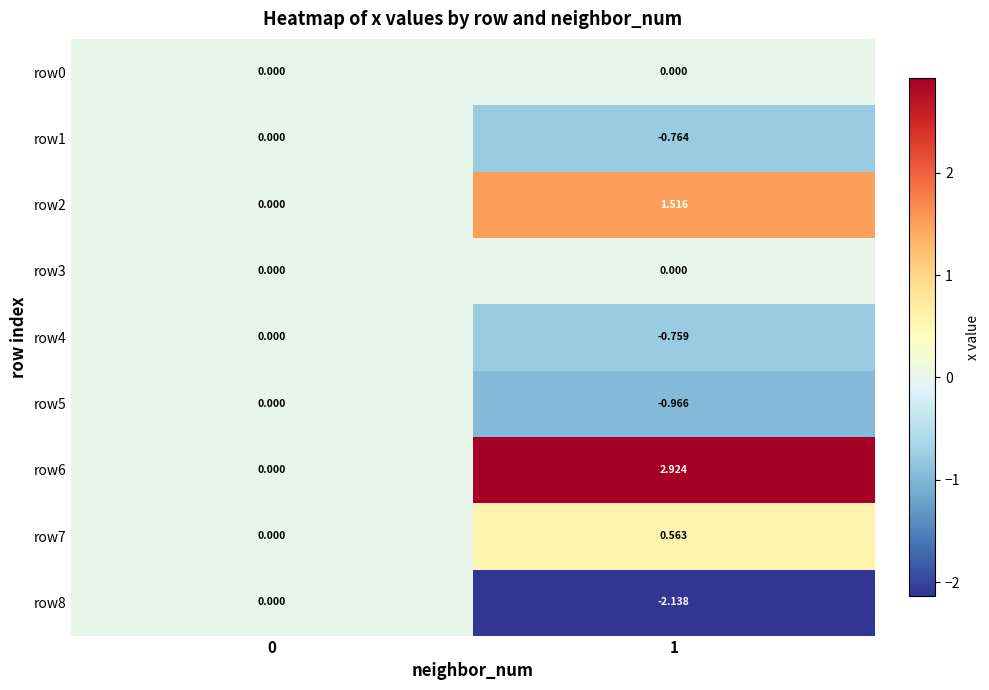

Is the value of row5 at 0 greater than the value of row4 at 1?

Yes